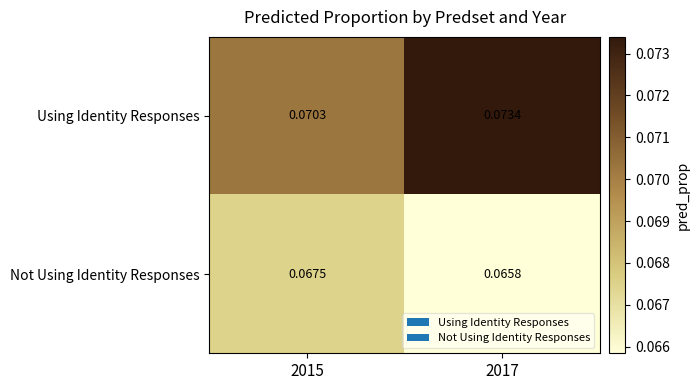

Which category has the highest value across all series?

2017